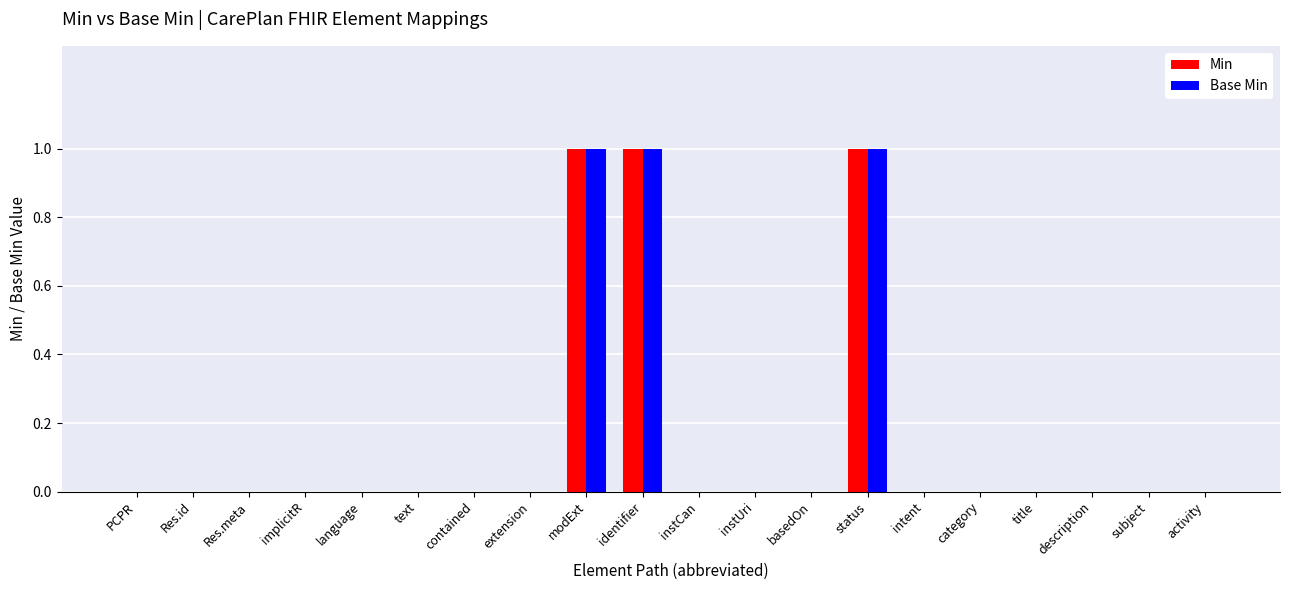

The value of Min at status is 1. True or false?

True